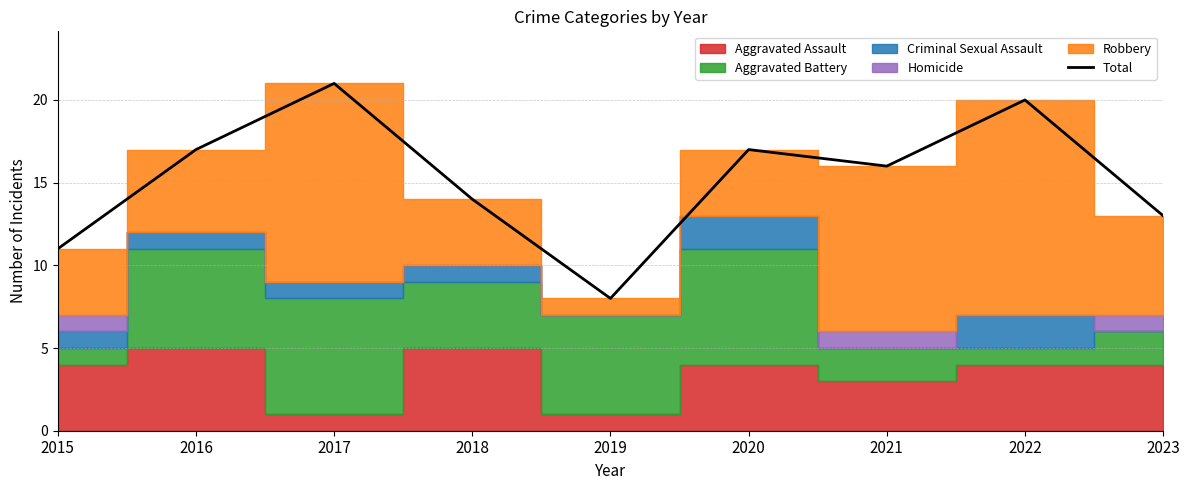

What value does the data have at 2021, to the nearest 5?

15